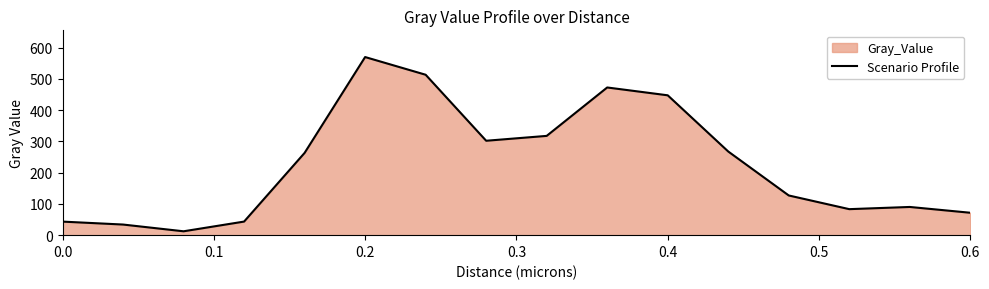

What value does the data have at 0.6?

71.7